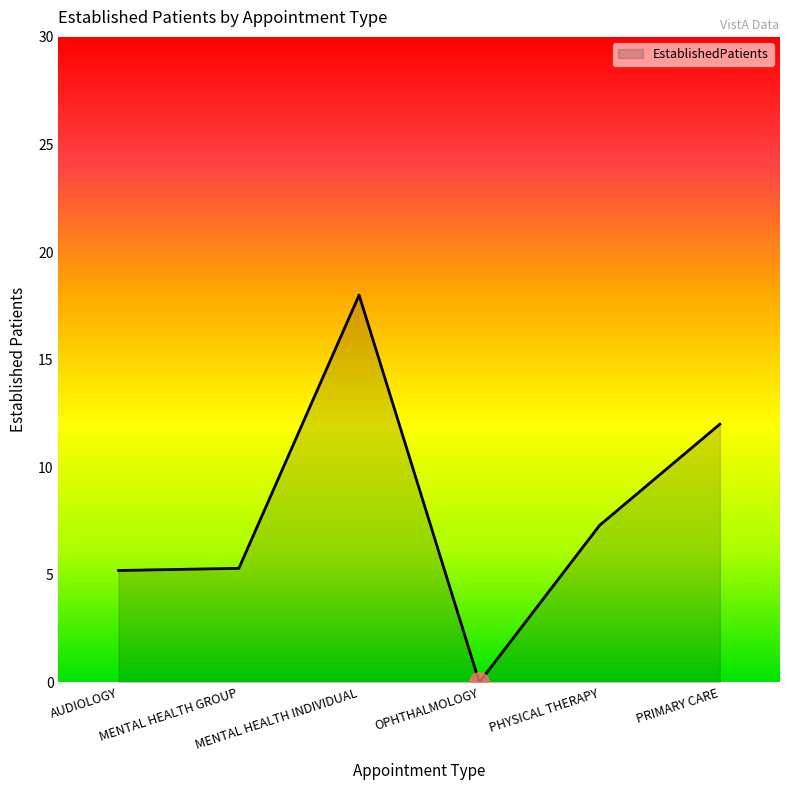

True or false: there are more than 2 points higher than both neighbors.

False